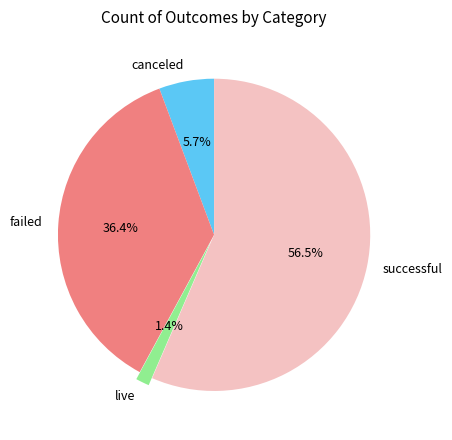

To the nearest percent, what is the combined percentage of successful and failed?

93%